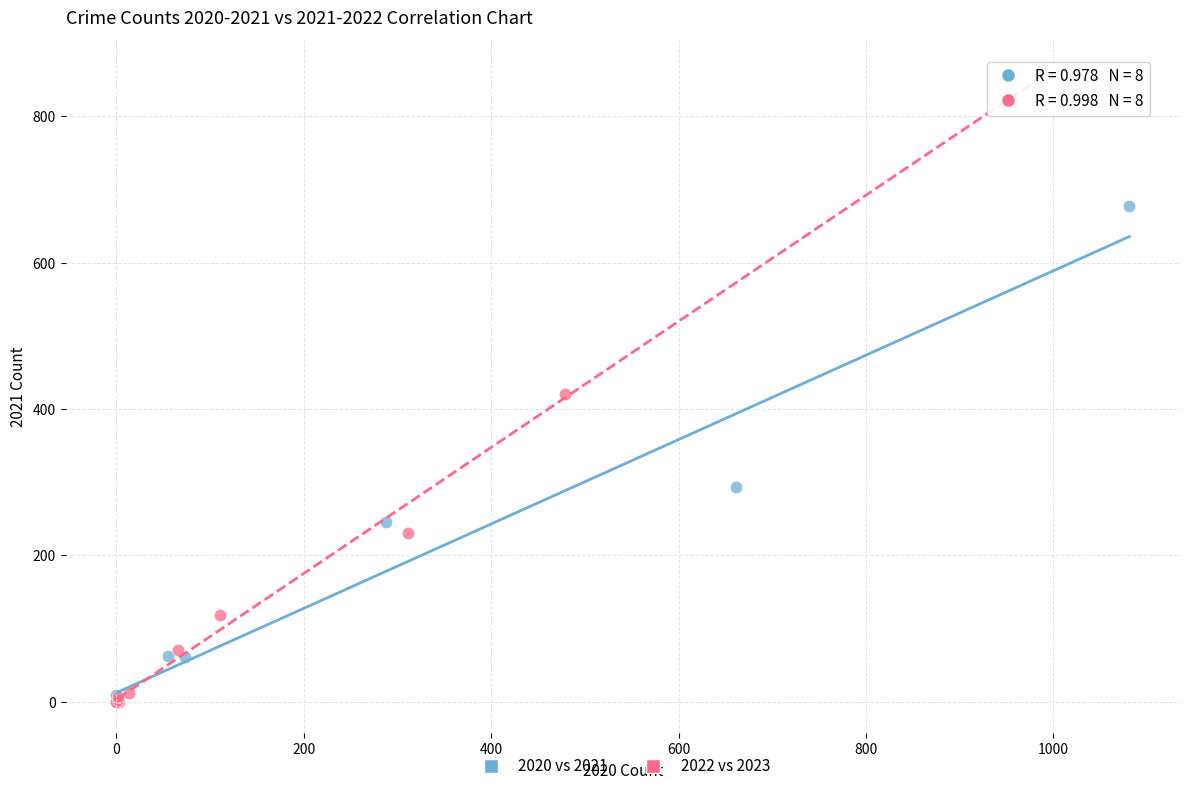

Which series contains the highest Y value?

2022 vs 2023